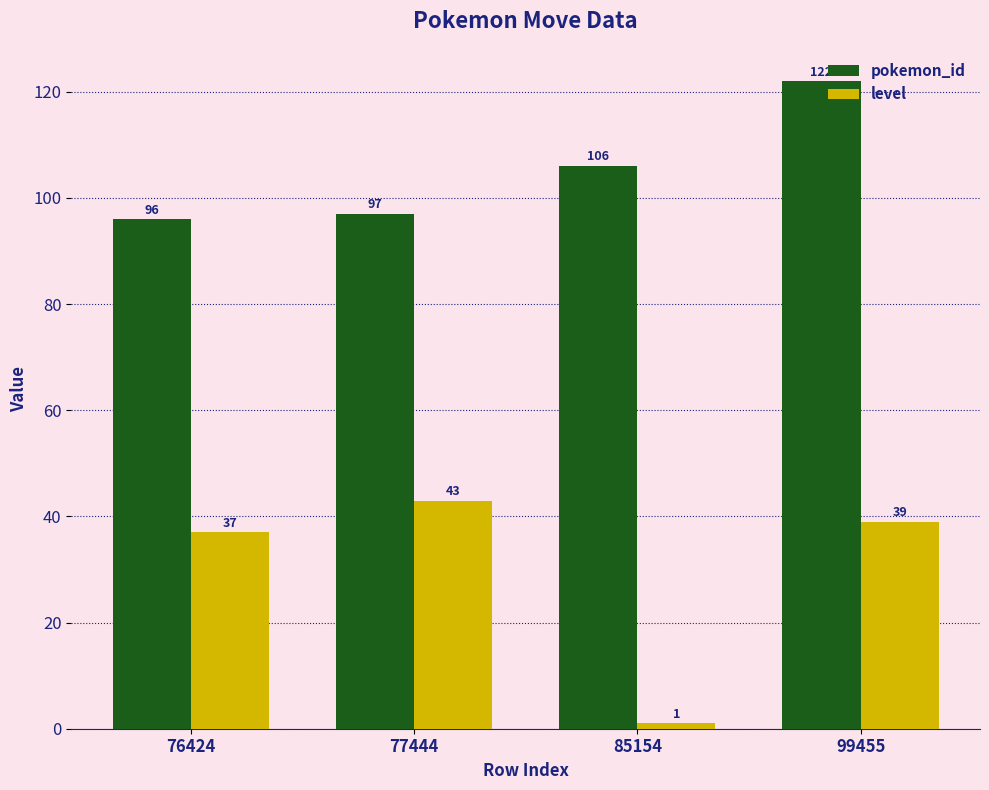

How many categories are shown in the chart?

4